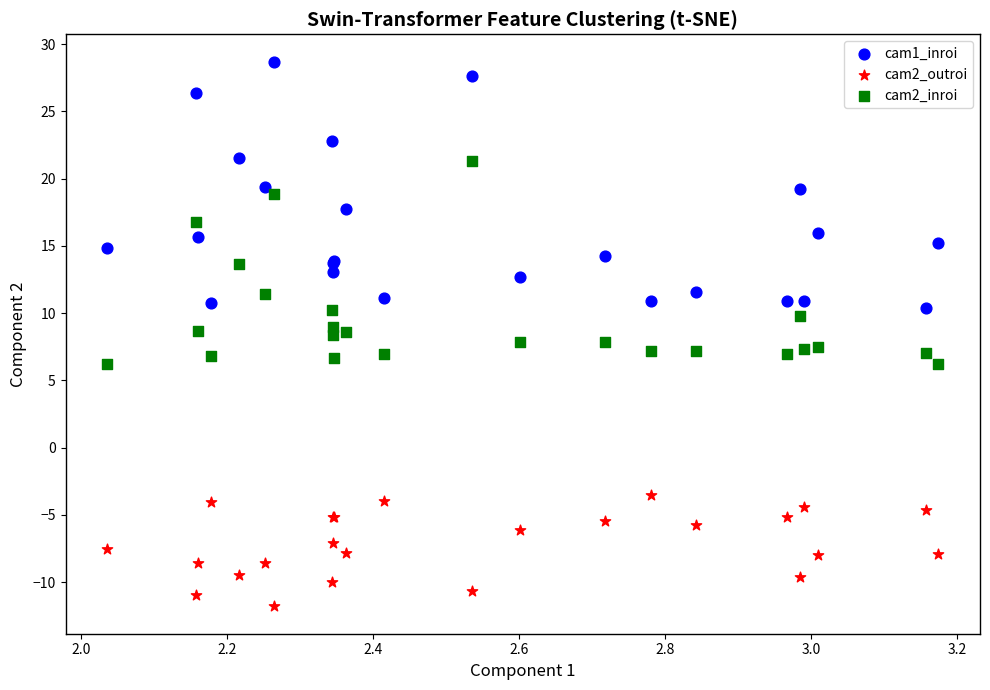

Which series has the widest spread of Y values?

cam1_inroi